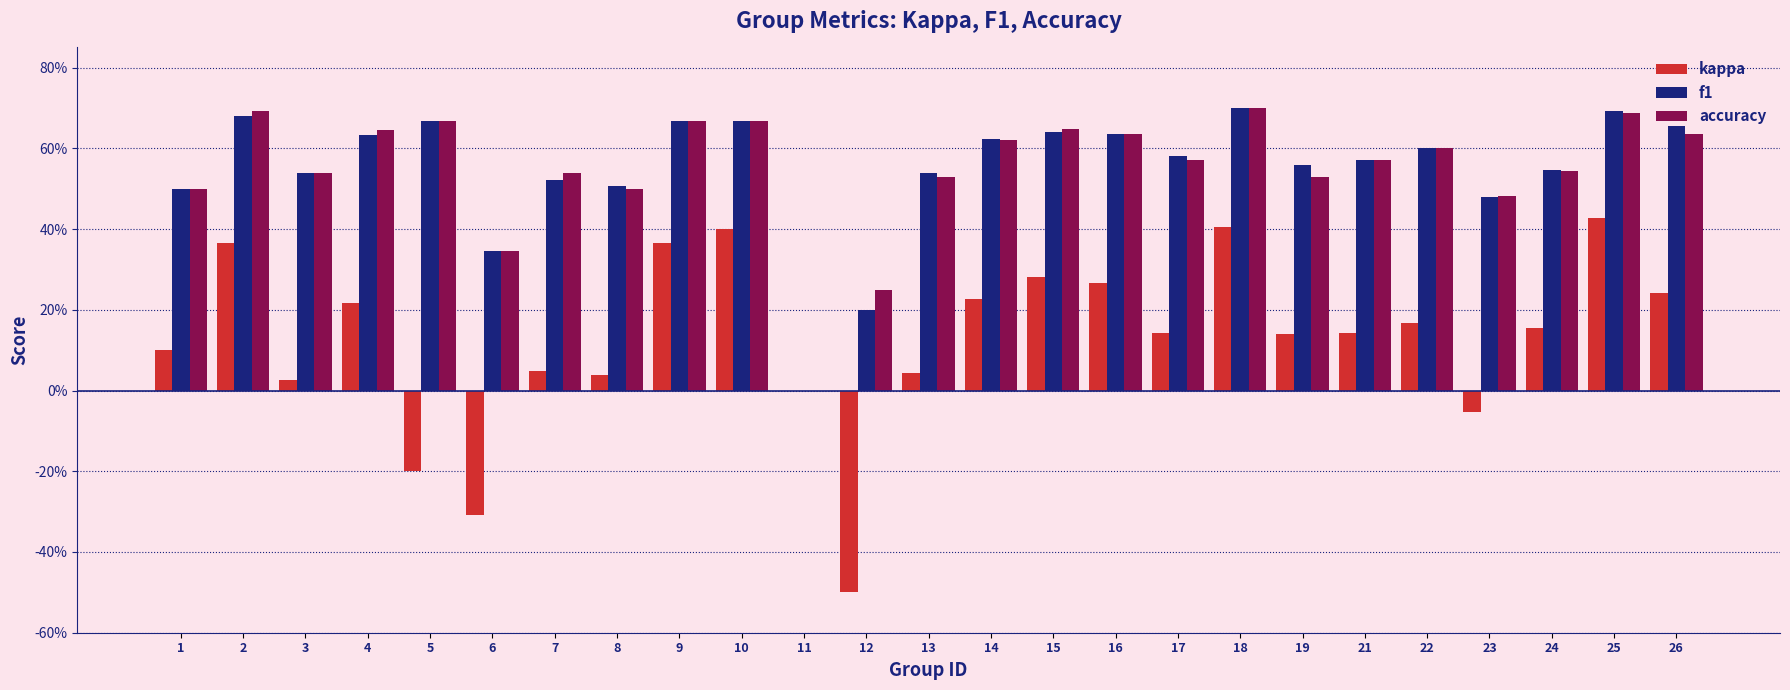

Which category has the highest value in the accuracy series?

18